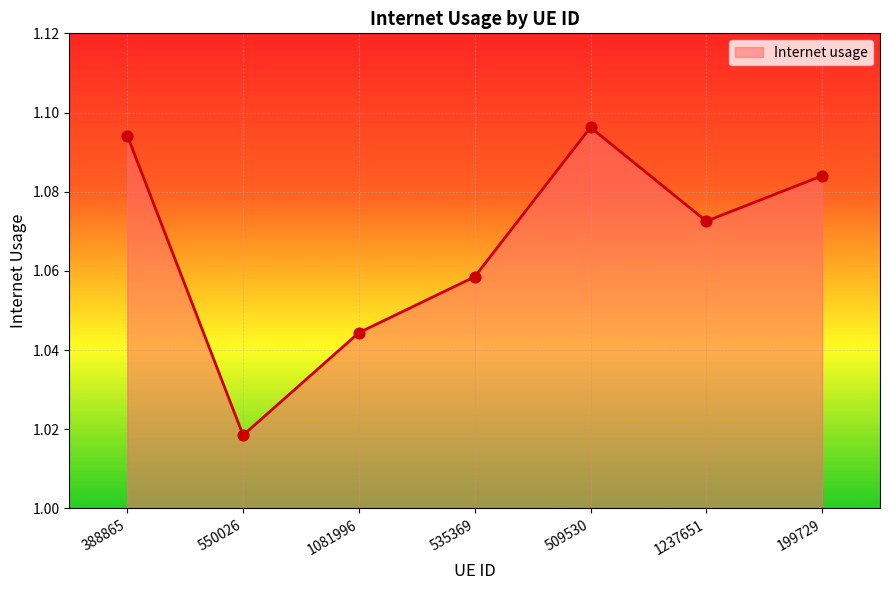

What is the change in value from 1081996 to 509530?

+0.1